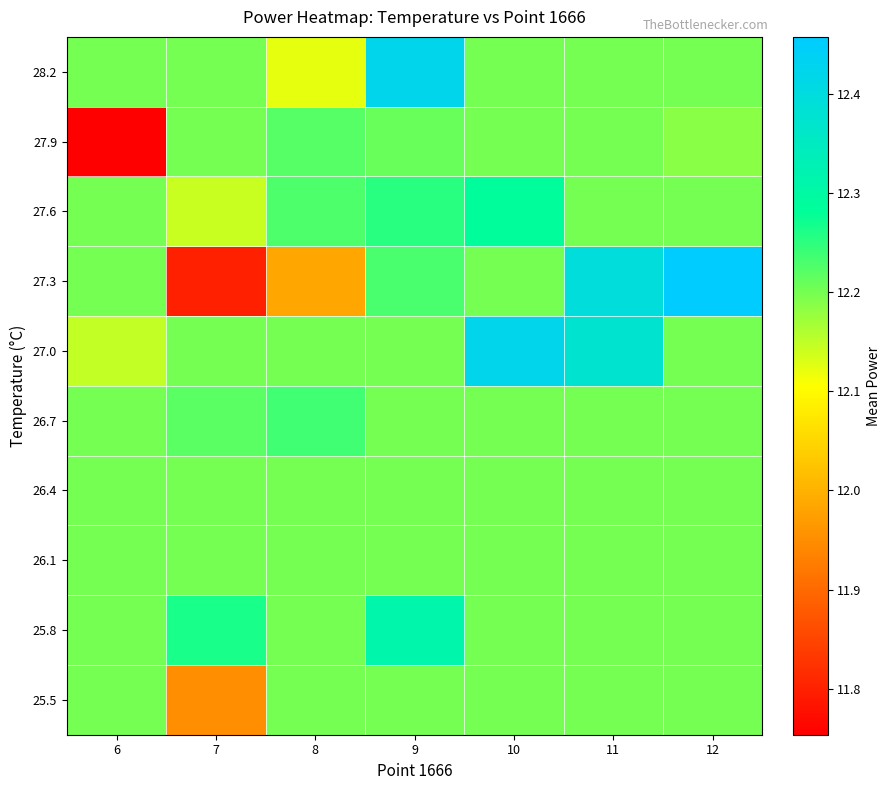

Which category has the highest value across all series?

12